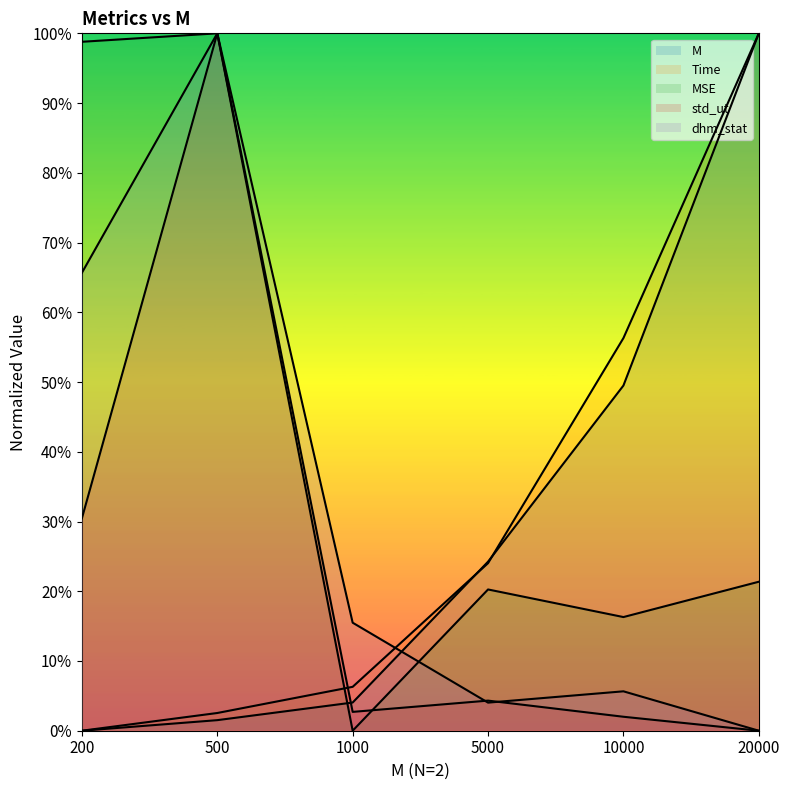

What is the maximum value for Time?

1.0